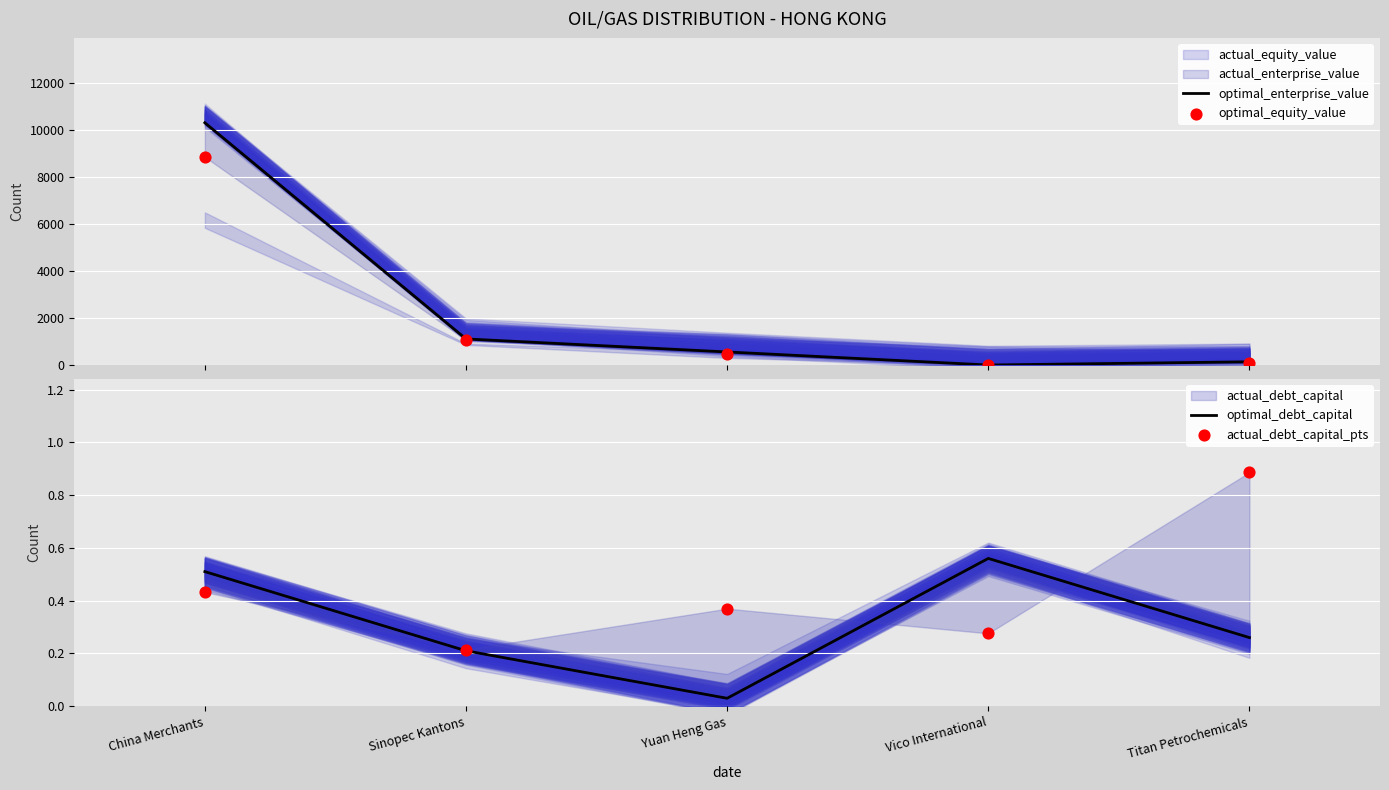

Which series reaches the maximum Y coordinate?

optimal_enterprise_value